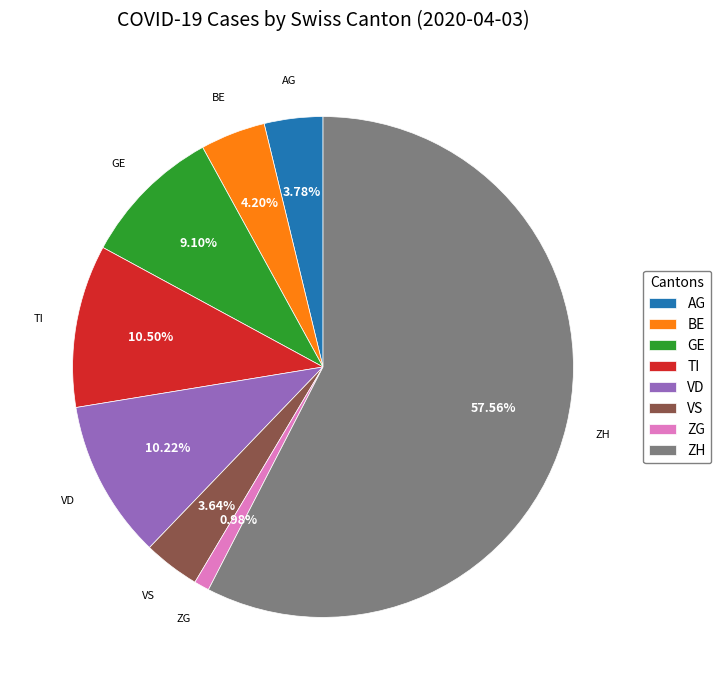

Is it true that VD is 19% of the pie?

False